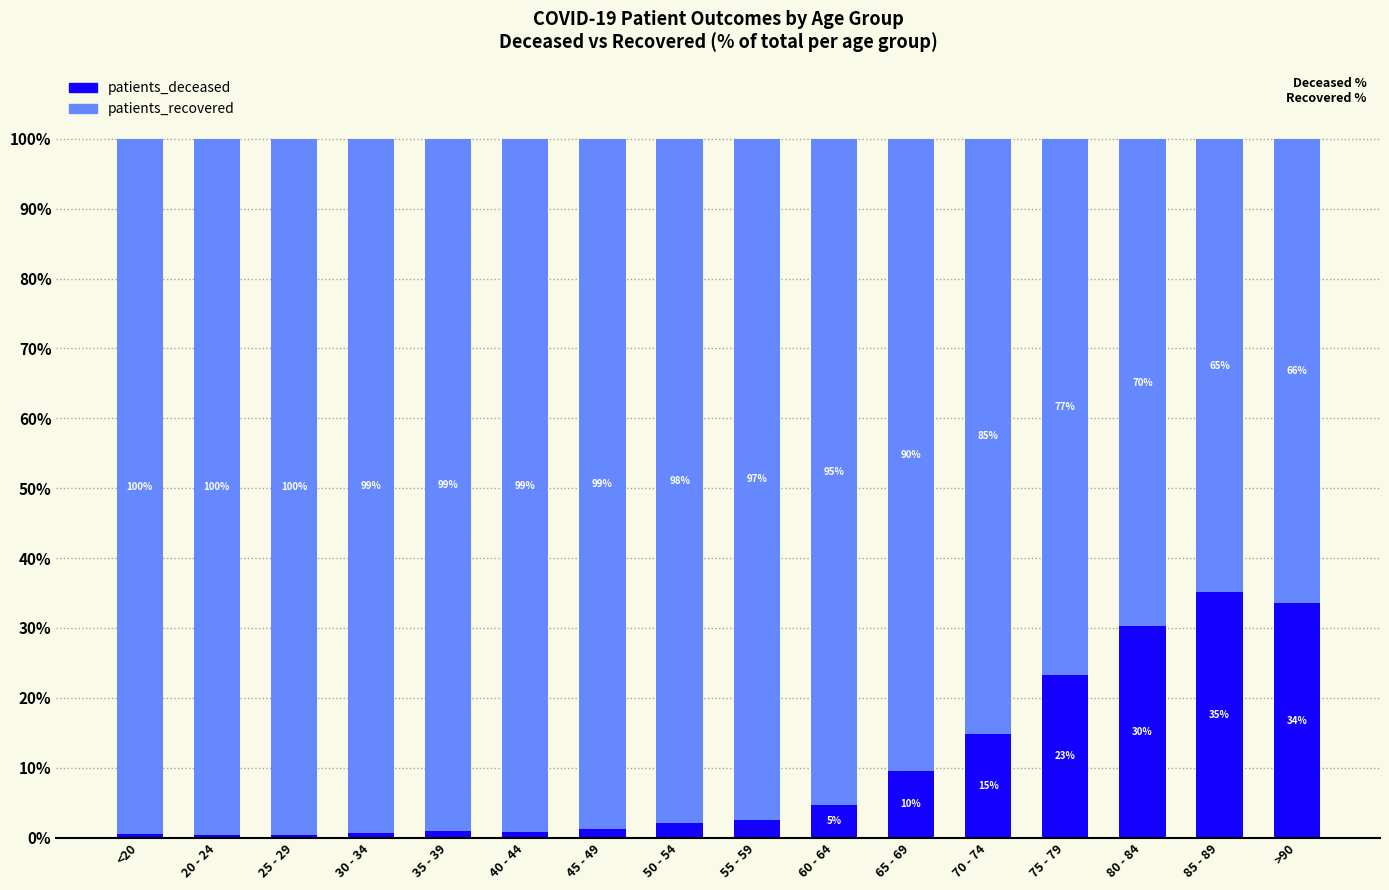

The patients_deceased series shows 4.6 at 60 - 64. True or false?

True